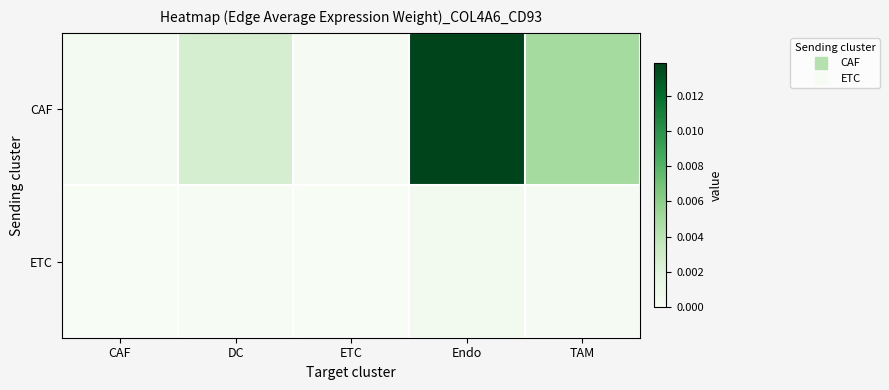

Which series has the largest total across all categories?

CAF